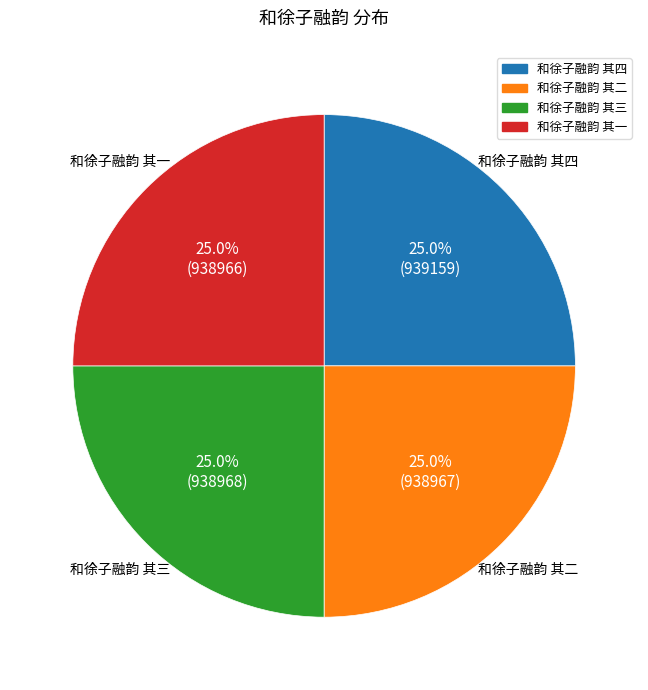

Is there a majority slice in this chart?

No